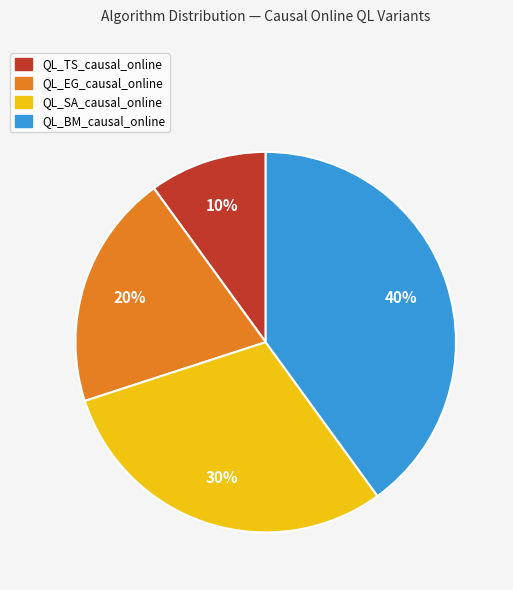

Rank the categories by value from highest to lowest.

QL_BM_causal_online, QL_SA_causal_online, QL_EG_causal_online, QL_TS_causal_online